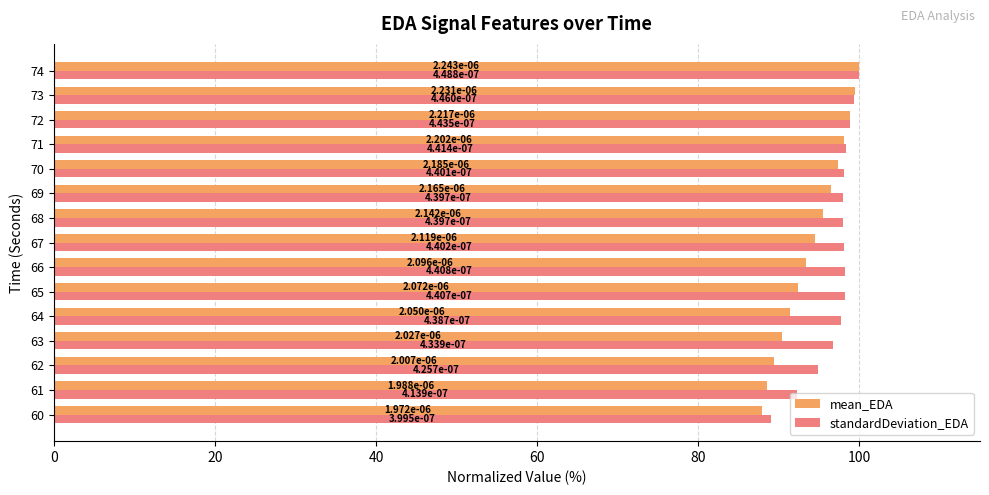

Rank the series by their average value, from lowest to highest.

mean_EDA, standardDeviation_EDA